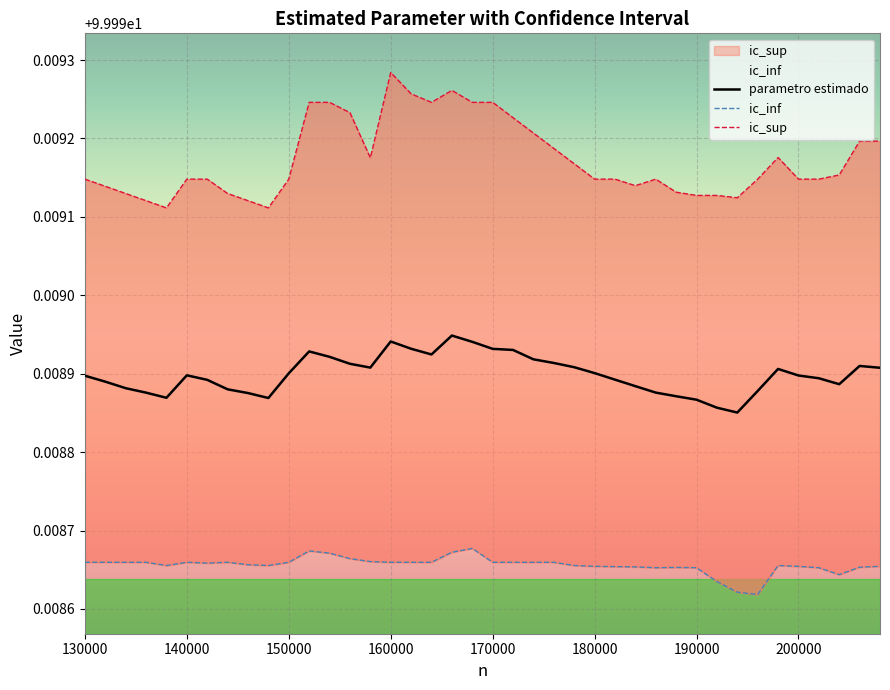

Is it true that ic_inf equals 36.0 at 16?

False